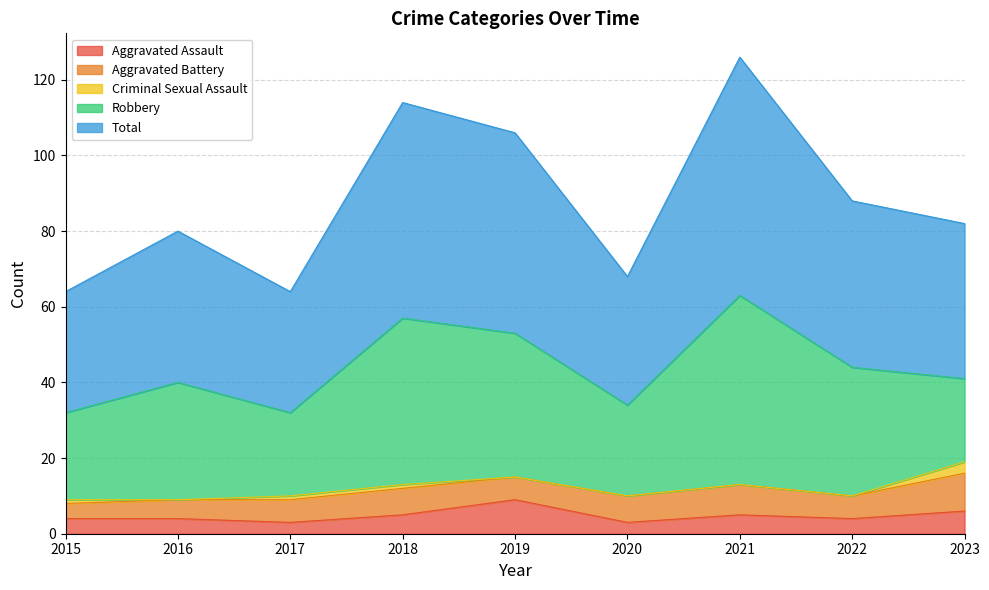

What is the total value across all series at 2022?

88